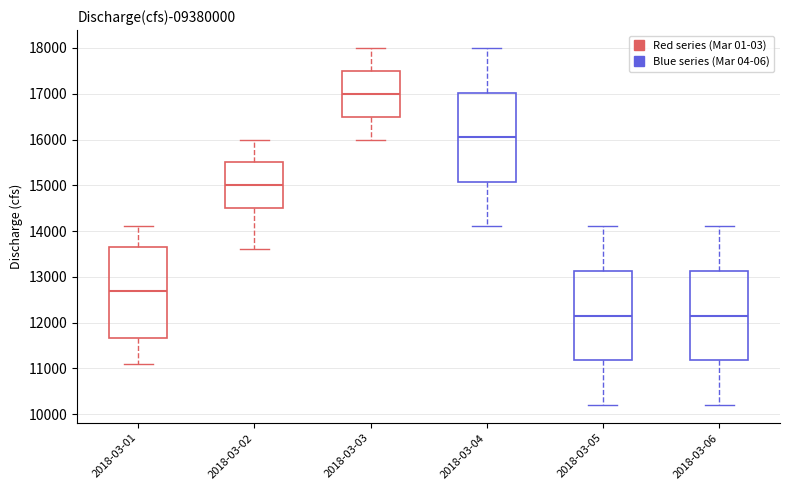

Reading left to right, read every box against the y-axis: the position of its median line, the range the box covers, and the ends of its whiskers. The values are not printed on the chart, so give them approximately, as read against the axis.

2018-03-01: median 12700, box 11700 to 13700, whiskers 11100 to 14100
2018-03-02: median 15000, box 14500 to 15500, whiskers 13600 to 16000
2018-03-03: median 17000, box 16500 to 17500, whiskers 16000 to 18000
2018-03-04: median 16100, box 15100 to 17000, whiskers 14100 to 18000
2018-03-05: median 12200, box 11200 to 13100, whiskers 10200 to 14100
2018-03-06: median 12200, box 11200 to 13100, whiskers 10200 to 14100